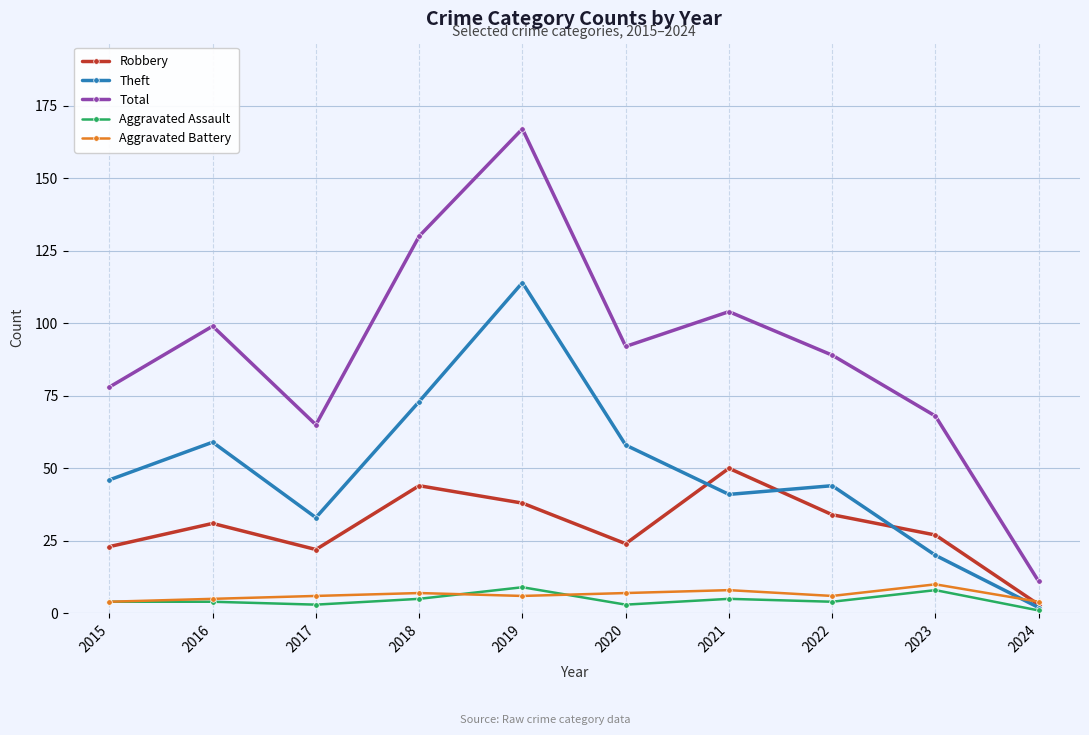

True or false: Theft and Aggravated Battery intersect in this chart.

True